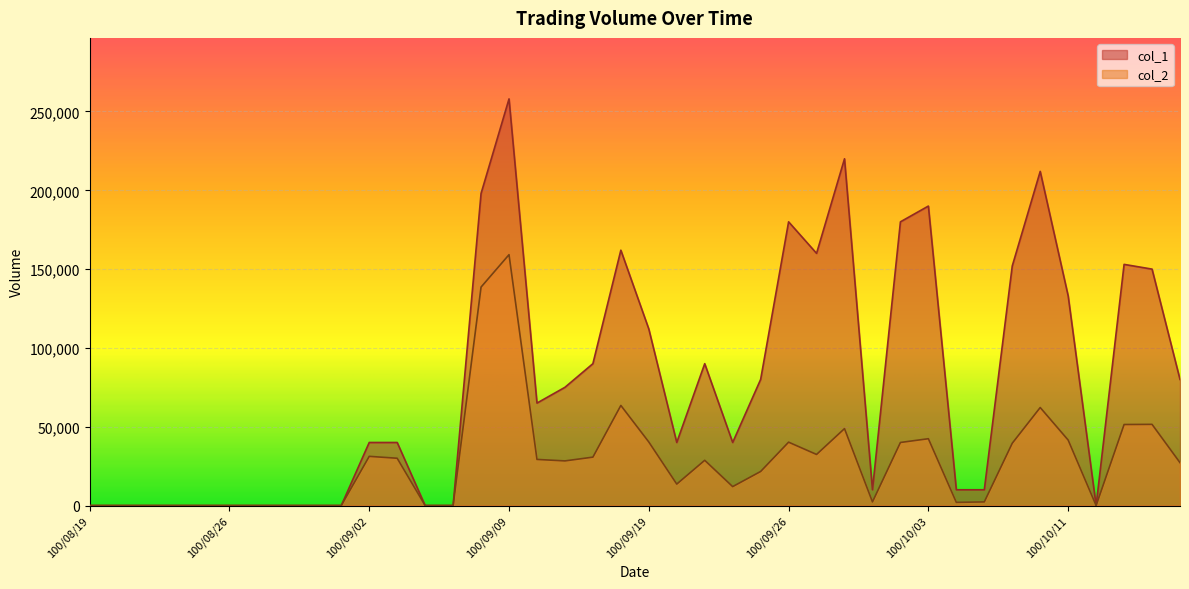

Reading right to left, transcribe all the data shown in this chart.

col_1: 80000	150000	153000	0	133000	212000	152000	10000	10000	190000	180000	10000	220000	160000	180000	80000	40000	90000	40000	112000	162000	90000	75000	65000	258000	198000	0	0	40000	40000	0	0	0	0	0	0	0	0	0	0
col_2: 27200	51500	51400	0	41530	62180	39520	2300	2000	42390	40000	2300	48800	32400	40200	21600	12000	28700	13600	40320	63500	30700	28310	29250	159160	138600	0	0	30000	31200	0	0	0	0	0	0	0	0	0	0